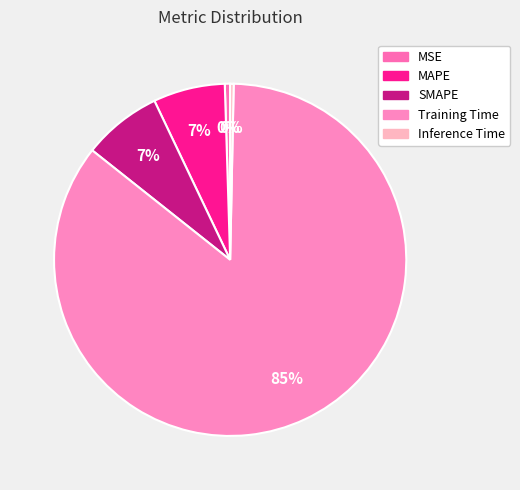

Combined, do Inference Time and MAPE account for over 50%?

No